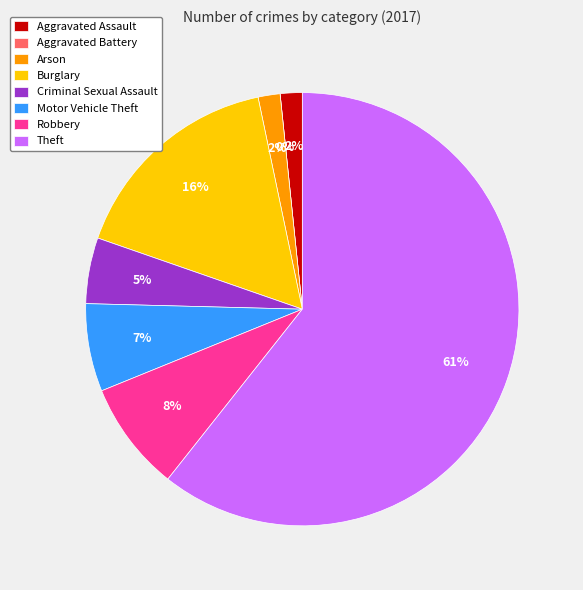

What percentage is the Theft slice, to the nearest percent?

61%